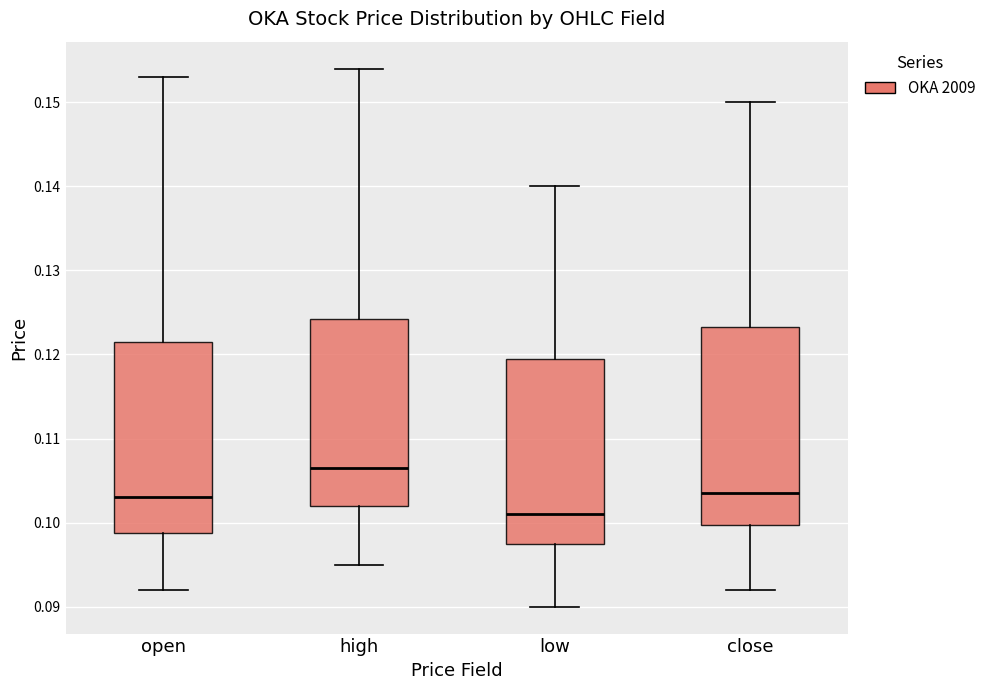

Reading left to right, read every box against the y-axis: the position of its median line, the range the box covers, and the ends of its whiskers. The values are not printed on the chart, so give them approximately, as read against the axis.

open: median 0.103, box 0.099 to 0.122, whiskers 0.092 to 0.153
high: median 0.107, box 0.102 to 0.124, whiskers 0.095 to 0.154
low: median 0.101, box 0.098 to 0.120, whiskers 0.090 to 0.140
close: median 0.104, box 0.100 to 0.123, whiskers 0.092 to 0.150